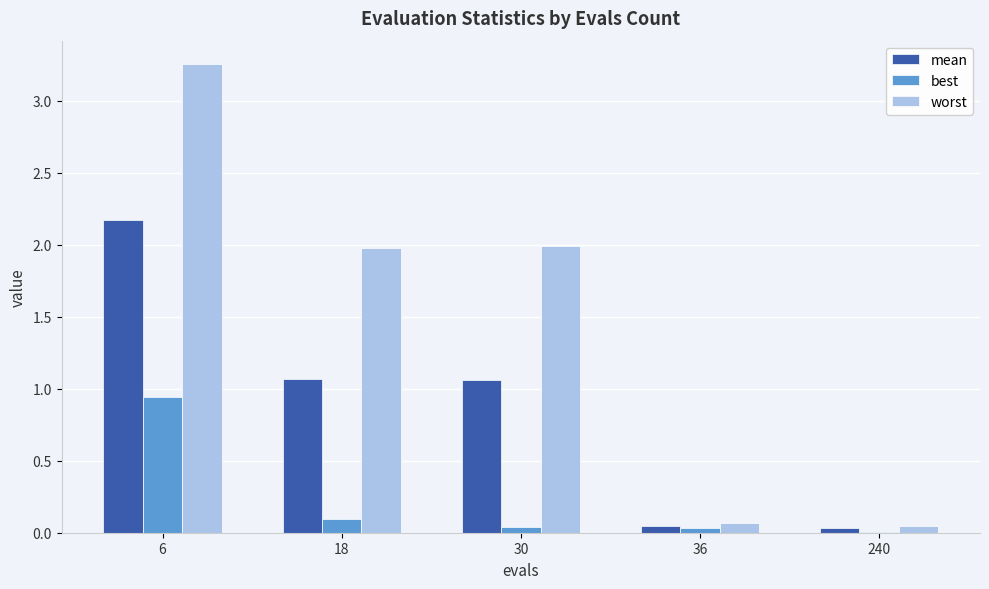

How many series are shown in this chart?

3